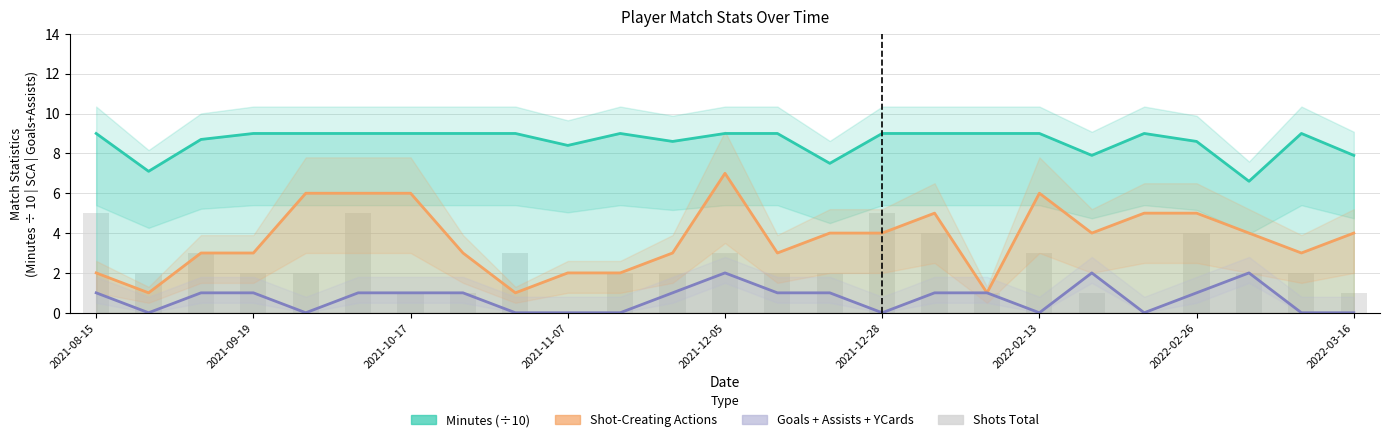

Reading left to right, what are all the values shown in this chart?

Minutes (÷10): 9.0	7.1	8.7	9.0	9.0	9.0	9.0	9.0	9.0	8.4	9.0	8.6	9.0	9.0	7.5	9.0	9.0	9.0	9.0	7.9	9.0	8.6	6.6	9.0	7.9
Shot-Creating Actions: 2.0	1.0	3.0	3.0	6.0	6.0	6.0	3.0	1.0	2.0	2.0	3.0	7.0	3.0	4.0	4.0	5.0	1.0	6.0	4.0	5.0	5.0	4.0	3.0	4.0
Goals + Assists + YCards: 1.0	0.0	1.0	1.0	0.0	1.0	1.0	1.0	0.0	0.0	0.0	1.0	2.0	1.0	1.0	0.0	1.0	1.0	0.0	2.0	0.0	1.0	2.0	0.0	0.0
Shots Total: 5.0	2.0	3.0	2.0	2.0	5.0	1.0	1.0	3.0	0.0	2.0	2.0	3.0	2.0	2.0	5.0	4.0	1.0	3.0	1.0	0.0	4.0	2.0	2.0	1.0